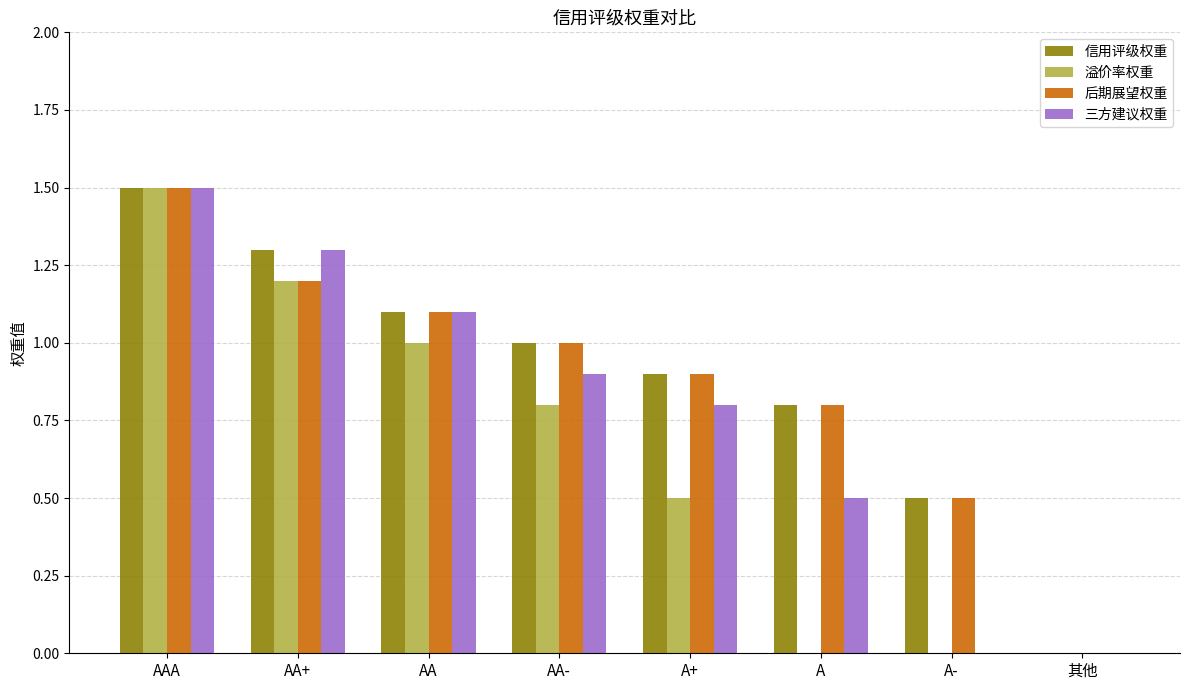

The value of 信用评级权重 at AAA is 2.1. True or false?

False